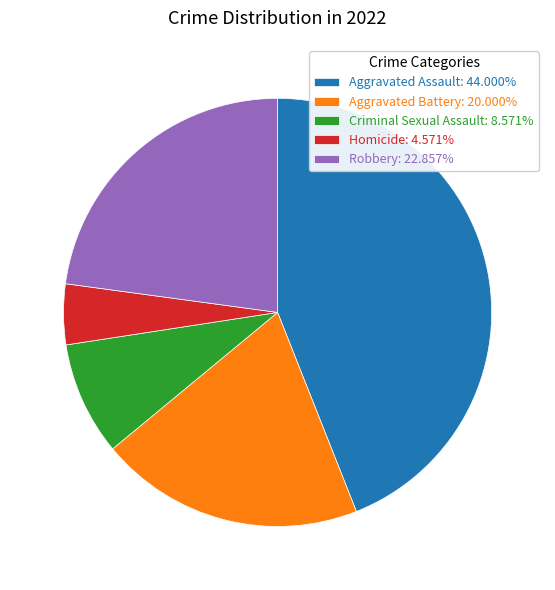

Combined, do Criminal Sexual Assault: 8.571% and Aggravated Battery: 20.000% account for over 50%?

No